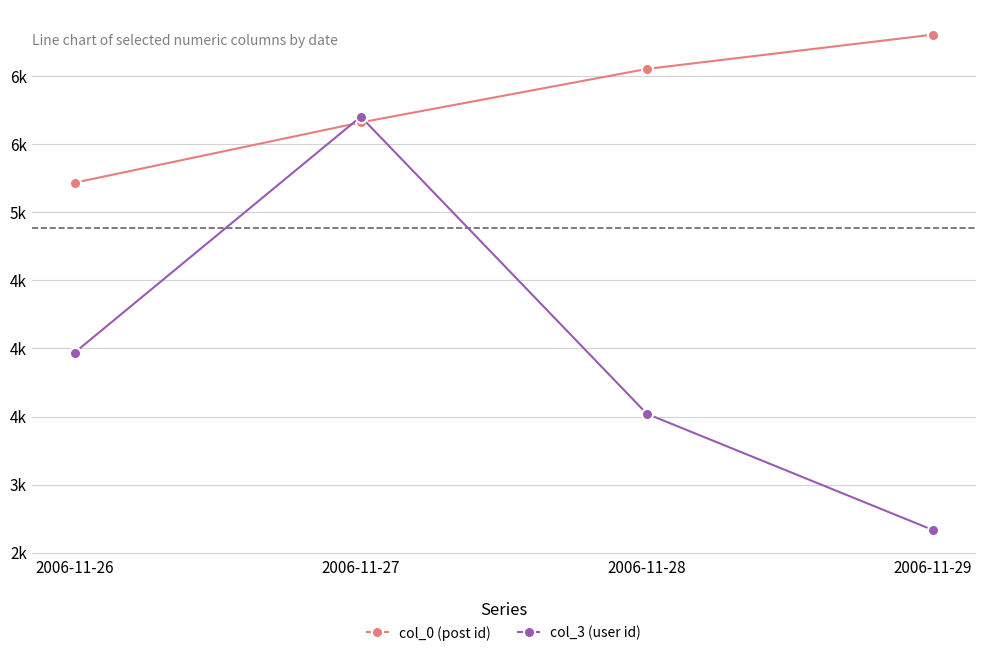

What are all the series names shown in the legend?

col_0 (post id), col_3 (user id)